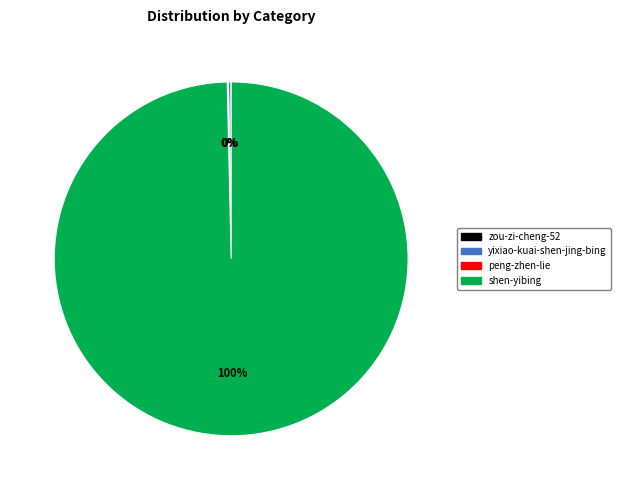

To the nearest percent, what is the average slice percentage?

25%